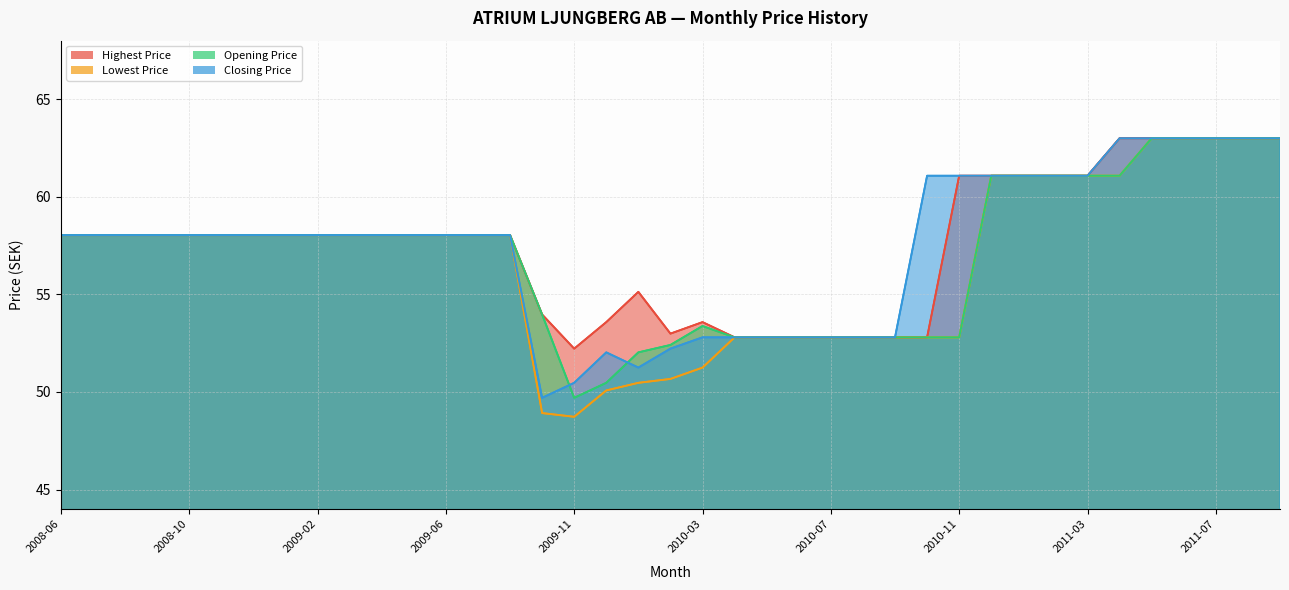

What is the sum of the Opening Price values at 2010-01 and 2009-03?

110.1